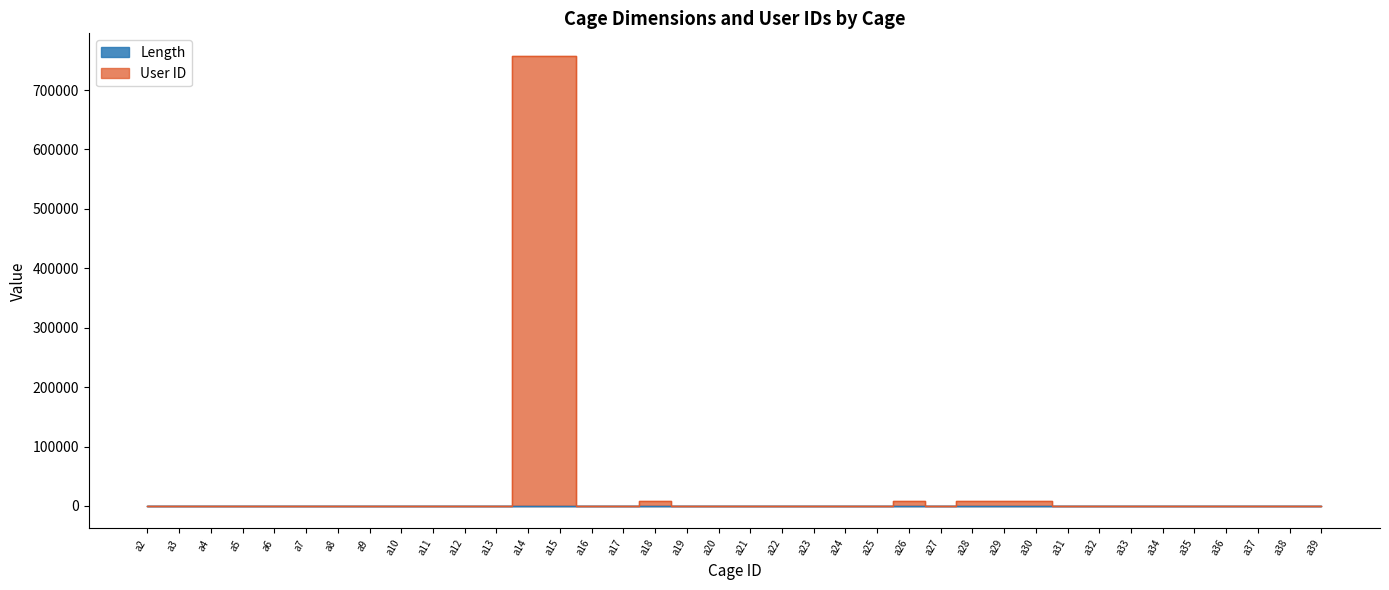

Reading left to right, transcribe all the data shown in this chart.

Length: 44	11	22	11	444	111	33	6	9	3	-4	2	1	12	33	324	324	123	213	13	1	23	1	1	3	22	11	23	2	2	23	2	32	2	1	213	1	3
User ID: 1	1	1	1	111	111	111	111	111	111	111	111	757575	757575	444	1	8021	0	0	0	0	1	1	0	8028	0	8030	8031	8032	1	1	1	1	1	1	1	1	1